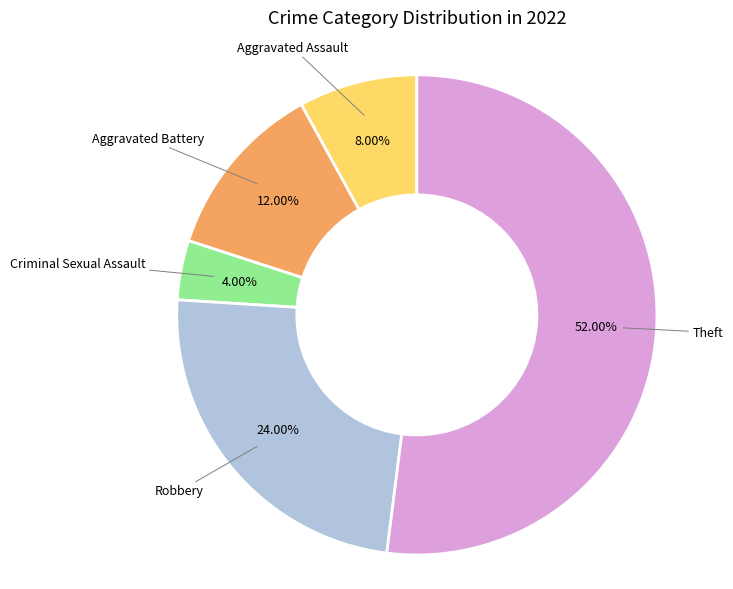

Is there a majority slice in this chart?

Yes